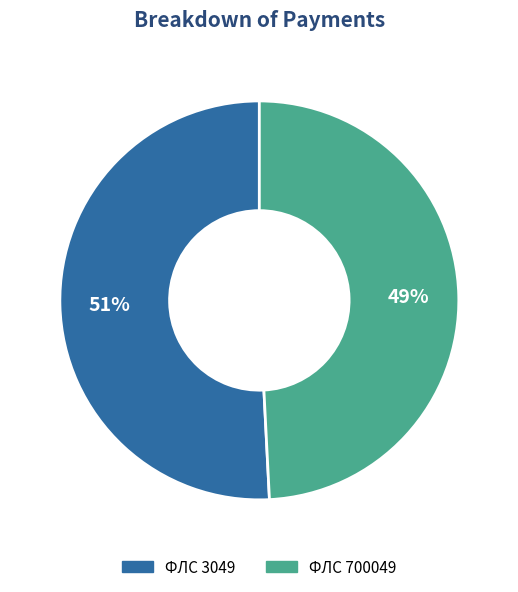

Count the number of slices in the pie.

2